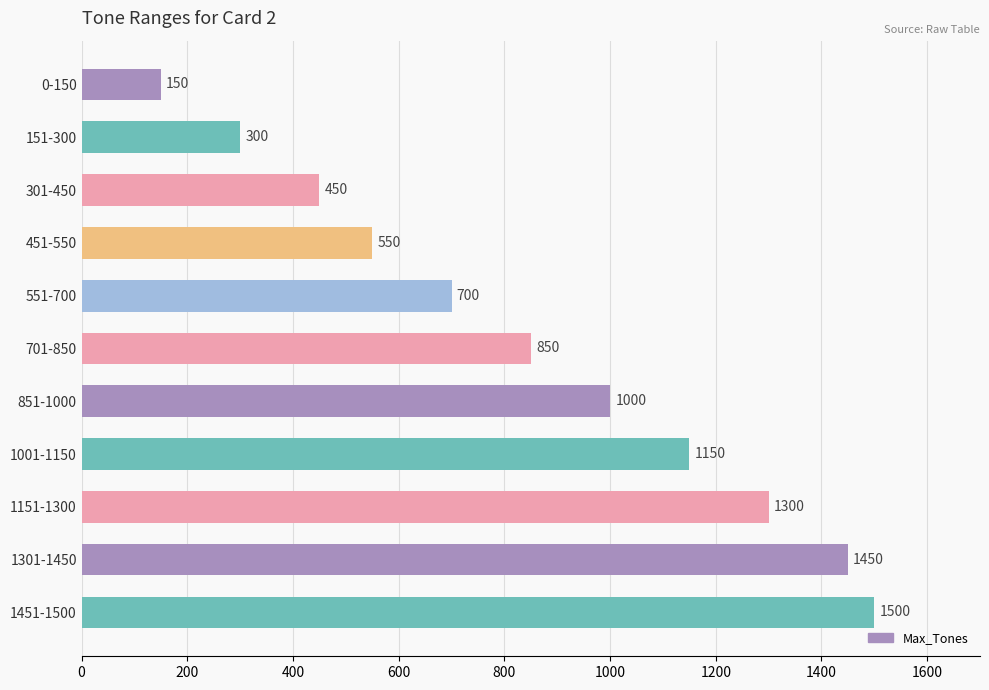

What is the sum of all values?

9400